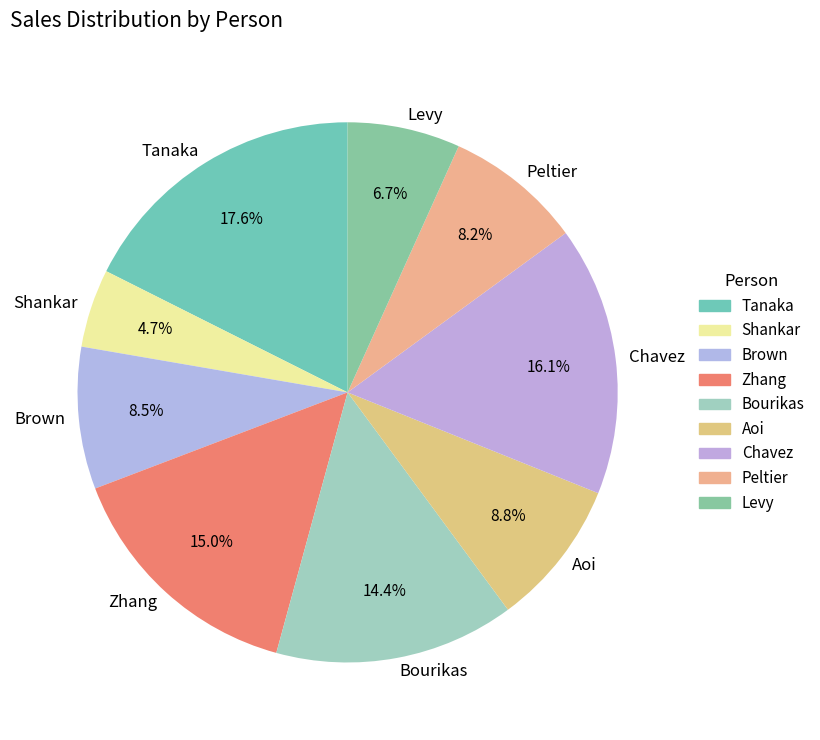

To the nearest percent, what is the difference between the largest and smallest slice percentages?

13%